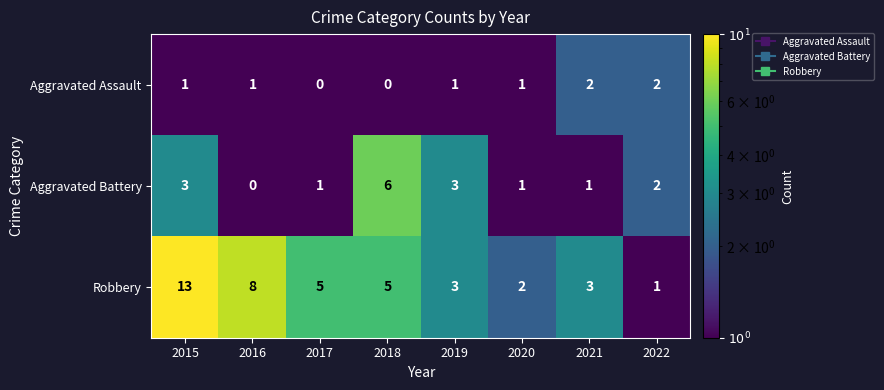

What is the highest value of the Robbery series?

13